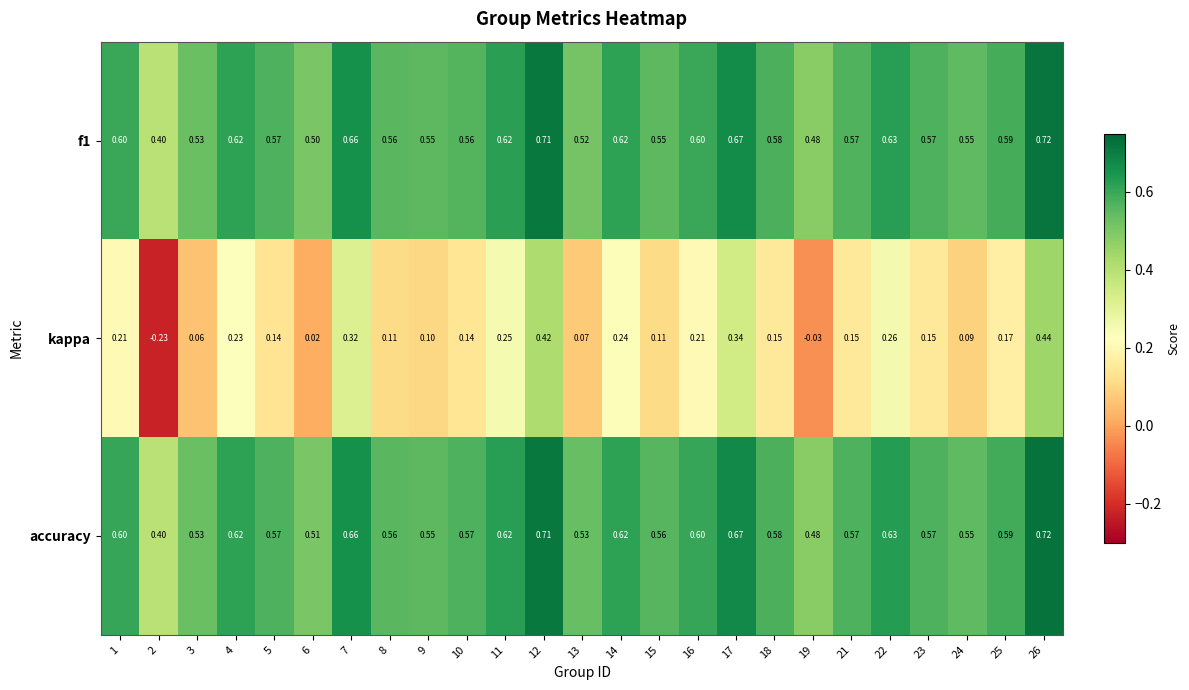

Is the value of accuracy at 3 greater than the value of kappa at 15?

Yes